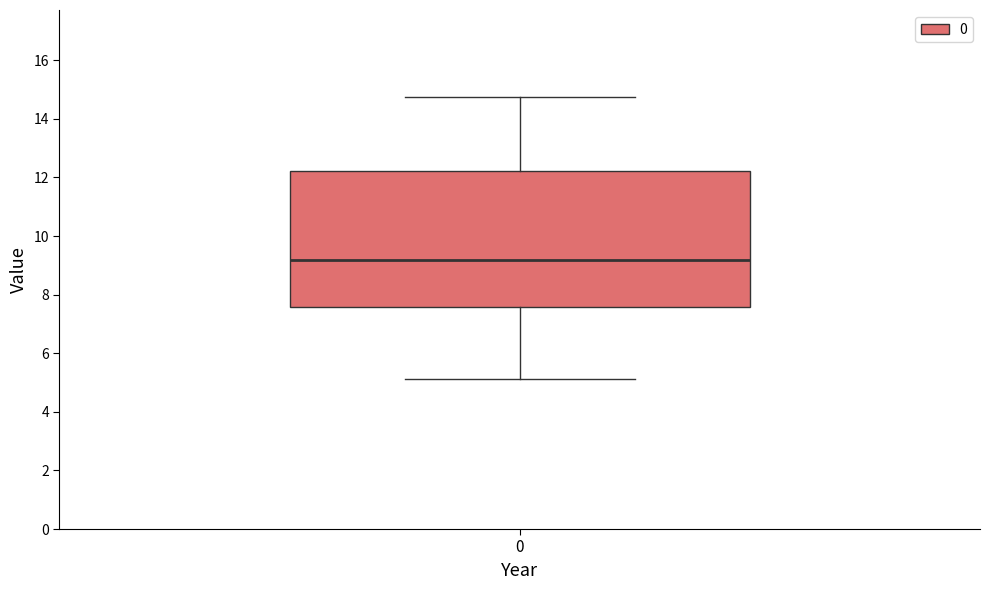

Read this box plot against the y-axis: the position of the median line, the range covered by the box, and the ends of both whiskers. The values are not printed on the chart, so give them approximately, as read against the axis.

median 9.2, box 7.6 to 12.2, whiskers 5.2 to 14.8